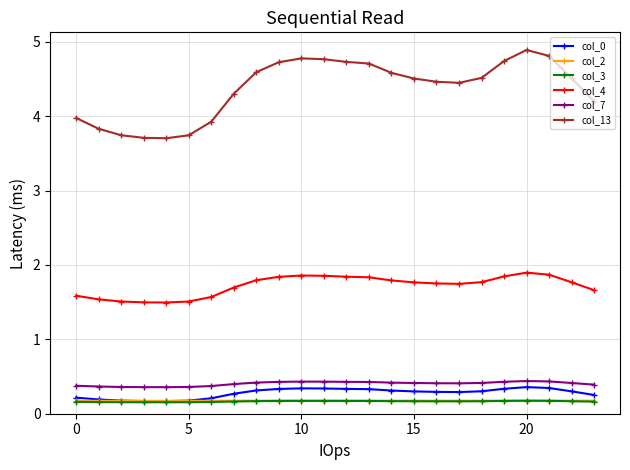

How many col_7 values are between 0 and 1?

24